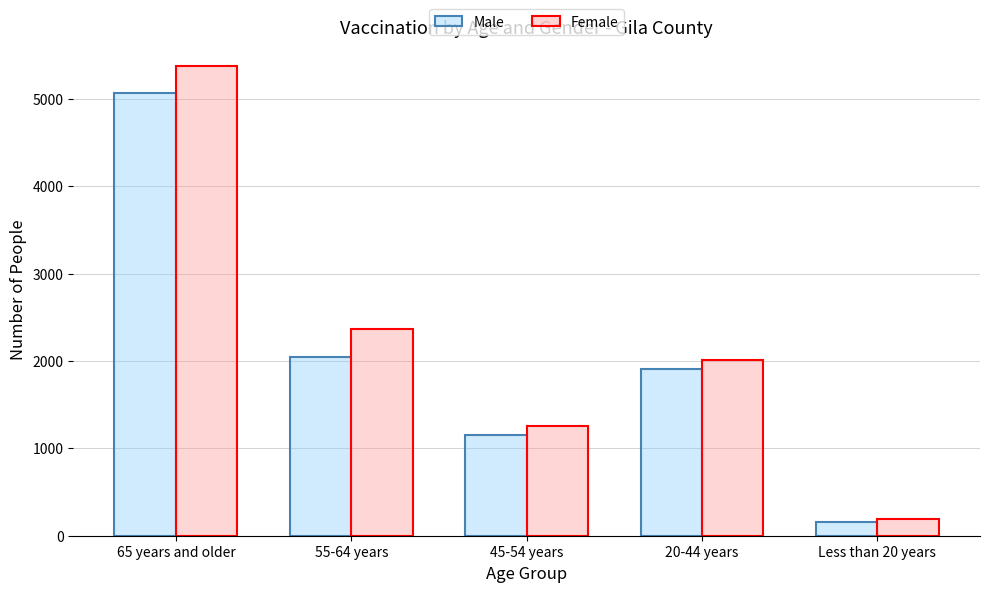

List the series in order of their peak value, lowest first.

Male, Female